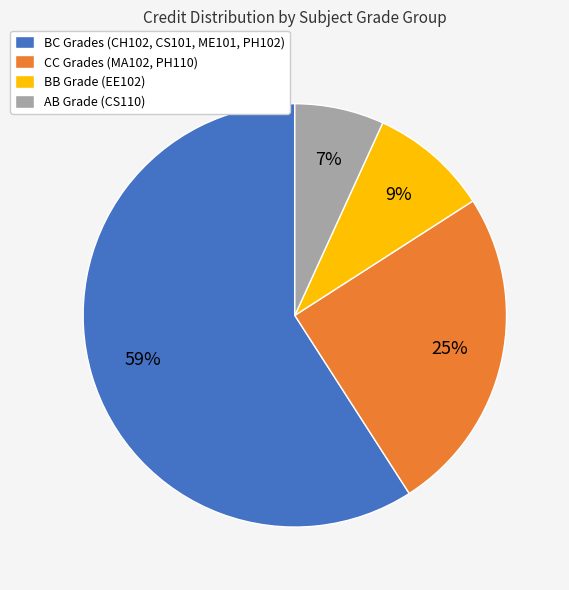

Which category accounts for the majority?

BC Grades (CH102, CS101, ME101, PH102)